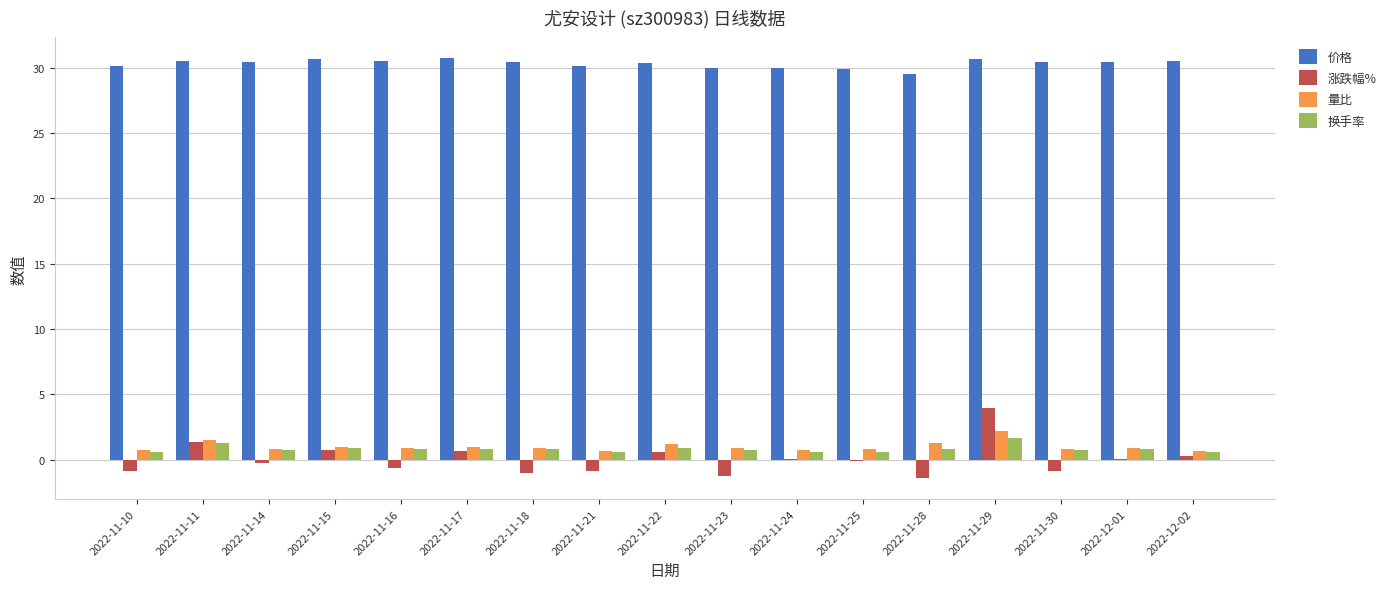

What is the difference between the 量比 values at 2022-11-10 and 2022-11-29?

1.5